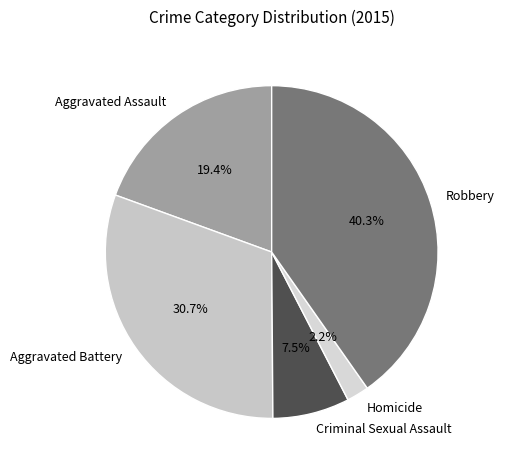

To the nearest percent, what percentage of the pie is Aggravated Battery?

31%